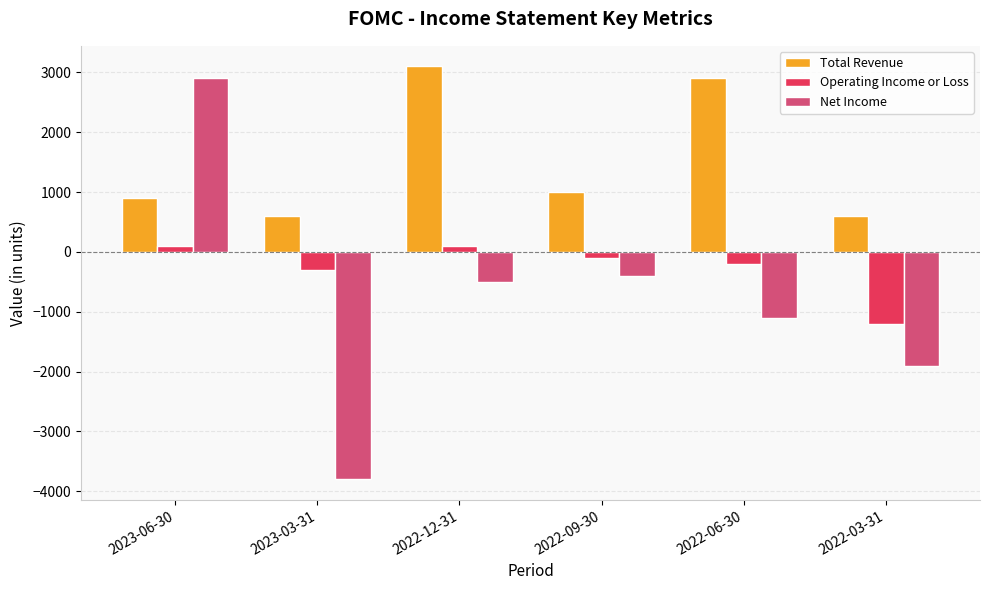

How many values in the Operating Income or Loss series exceed -100?

2